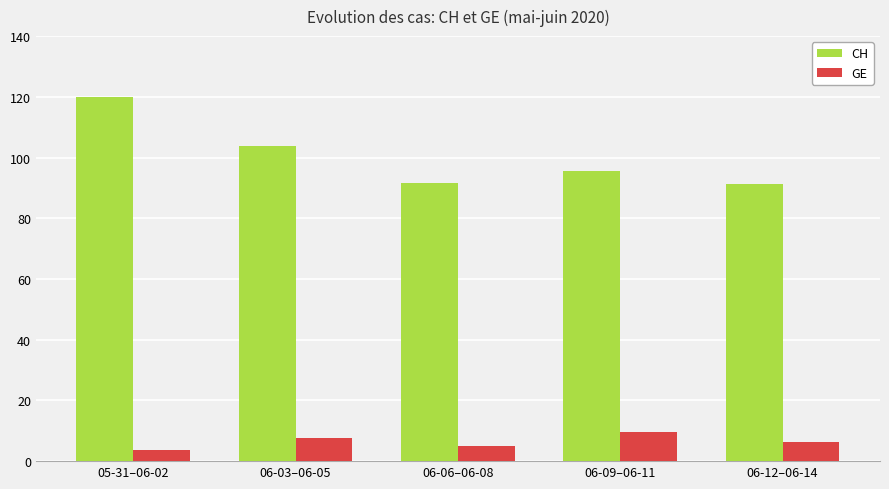

What is the minimum value for CH?

91.3